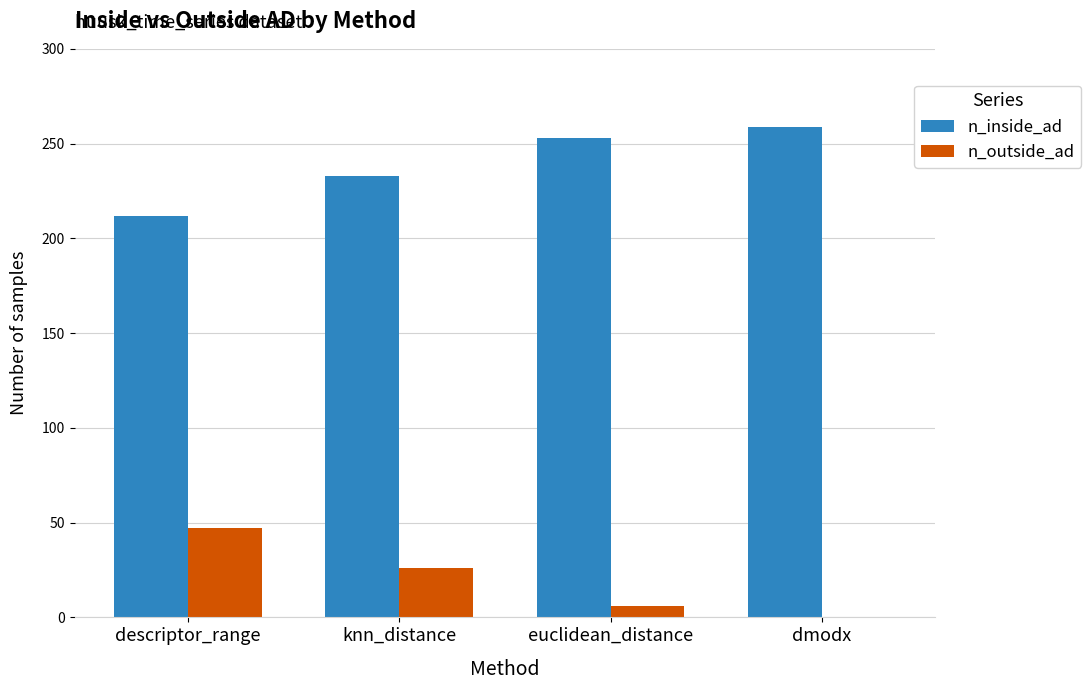

Which series has the largest total across all categories?

n_inside_ad